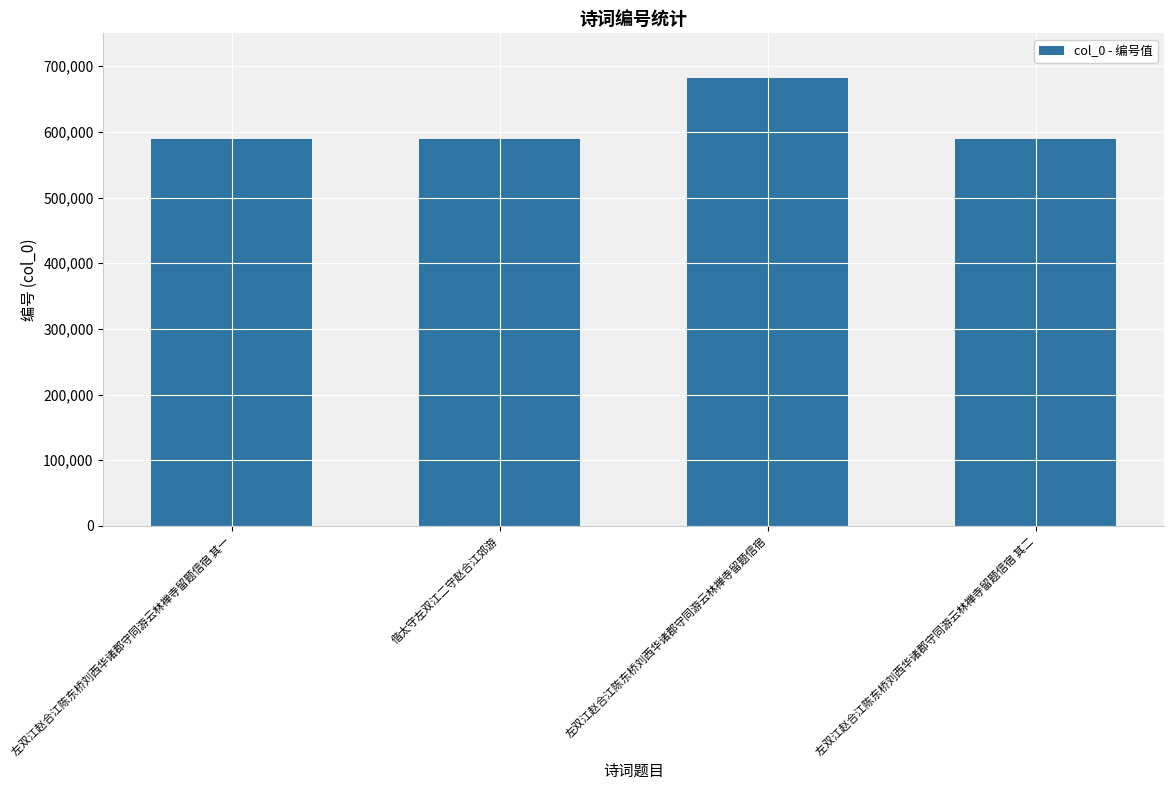

What is the minimum value shown in the chart?

588986